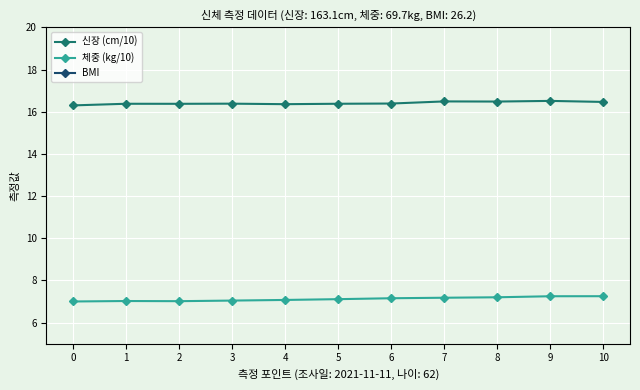

Which has a higher value, 8 or 1?

8